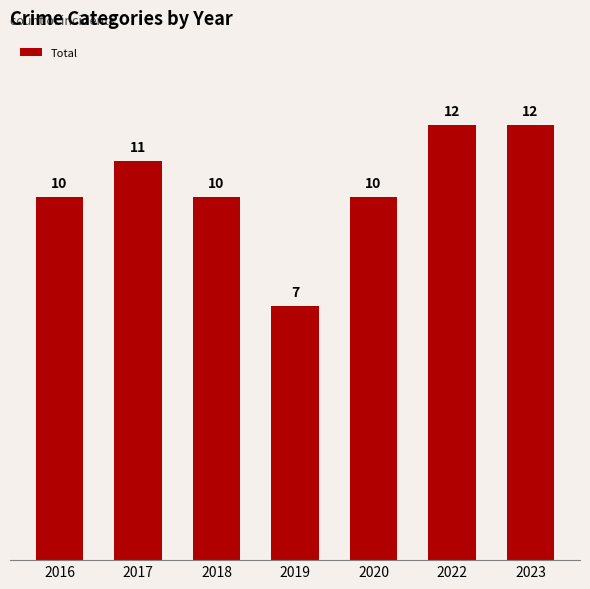

What value does the data have at 2019?

7